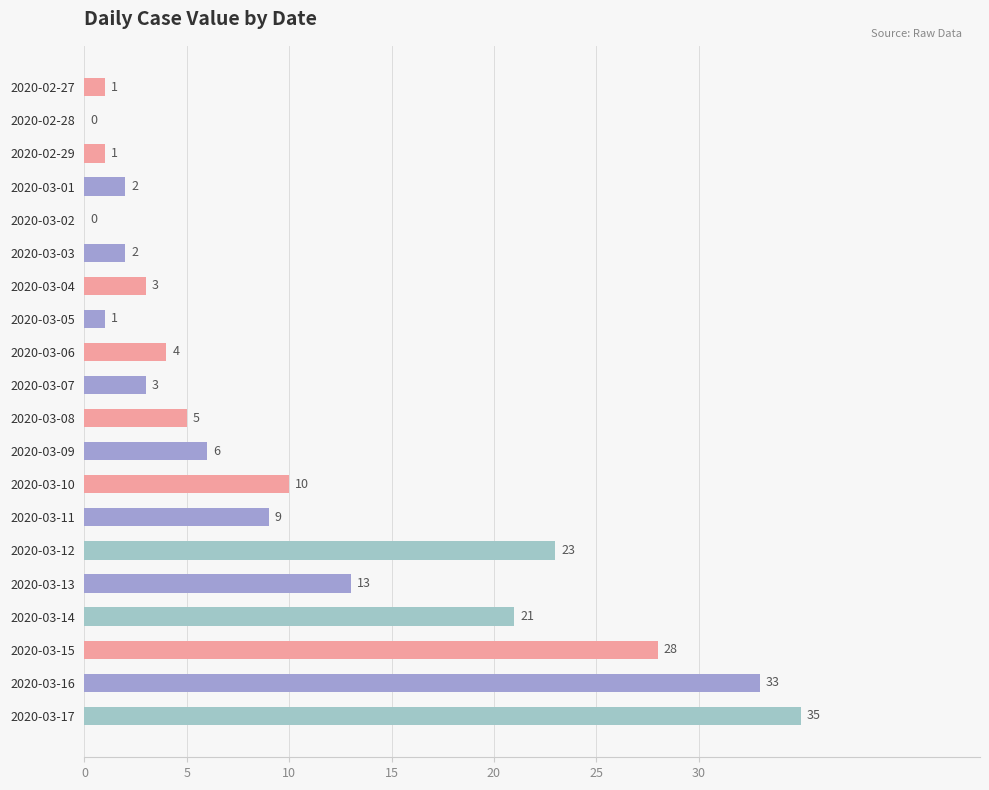

How many positive values are there?

18